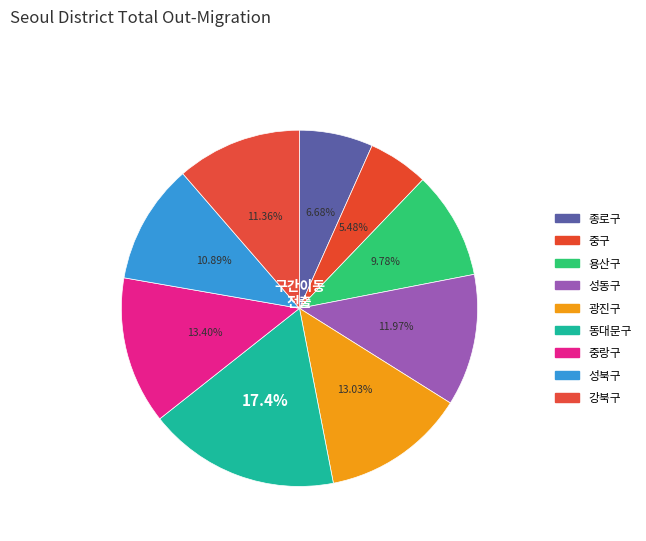

What portion of the pie excludes 종로구?

93.3%